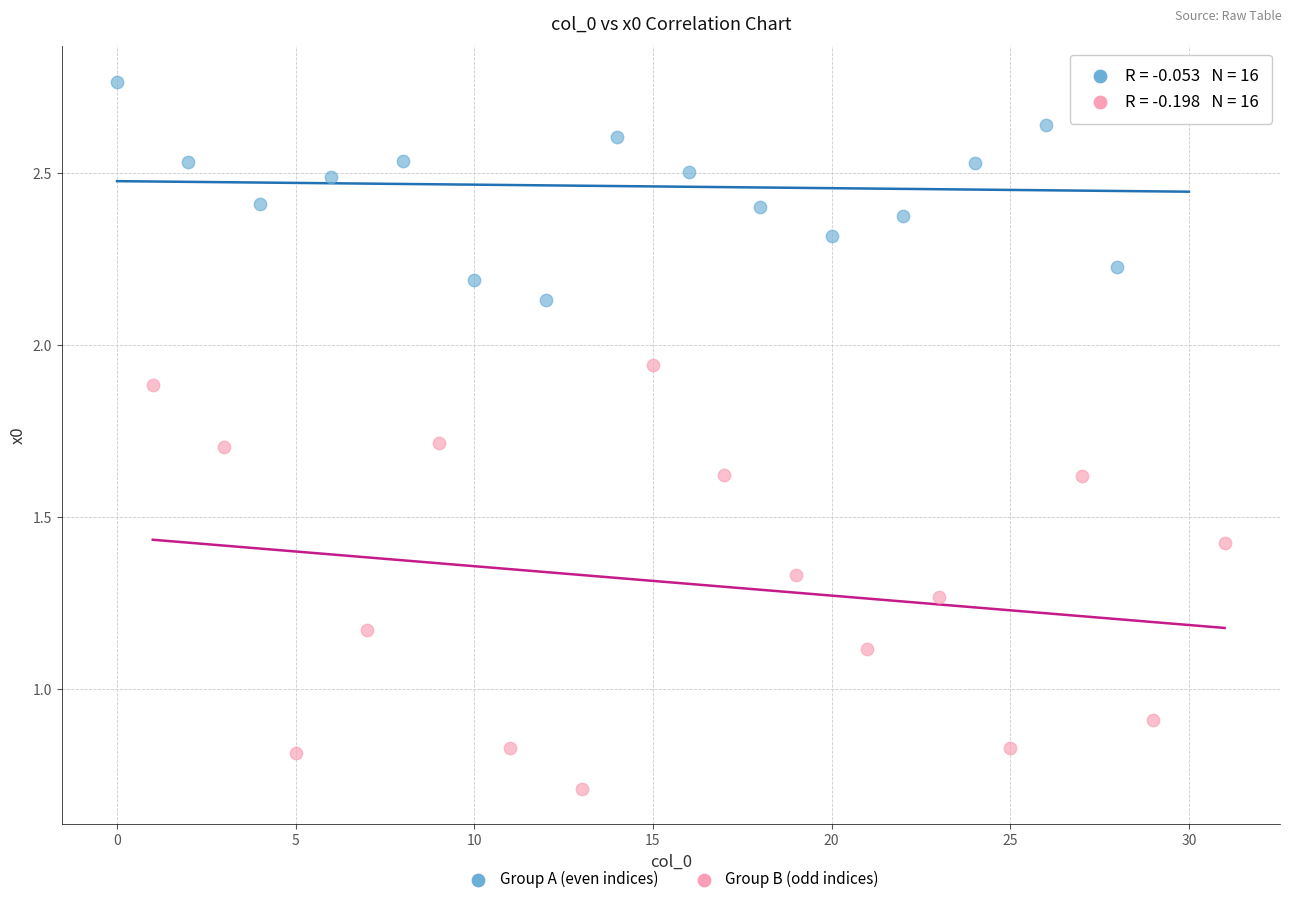

Which series reaches the maximum Y coordinate?

Group A (even indices)